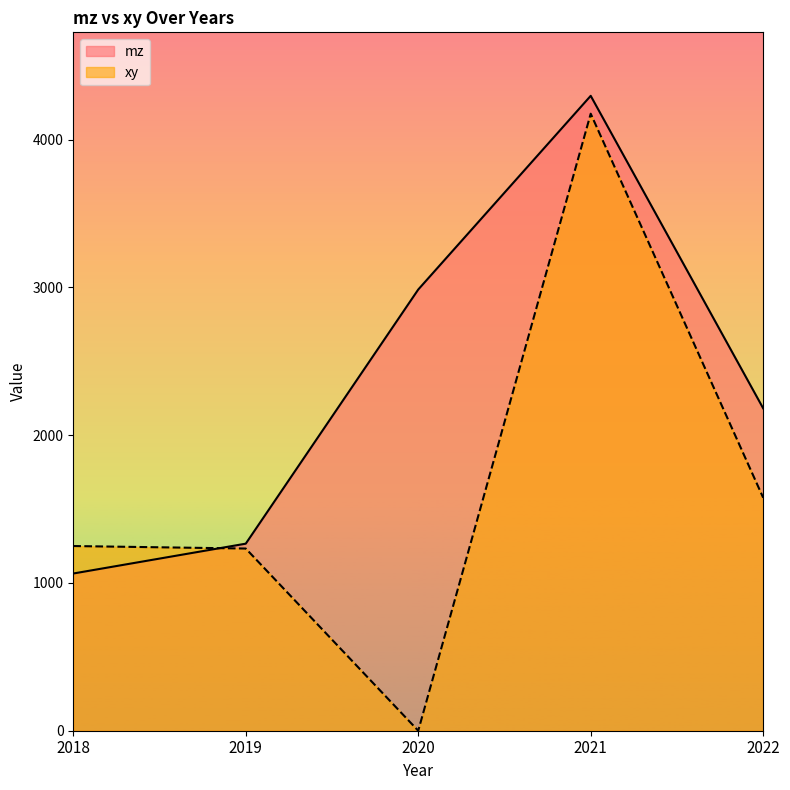

How many values in xy are above zero?

4